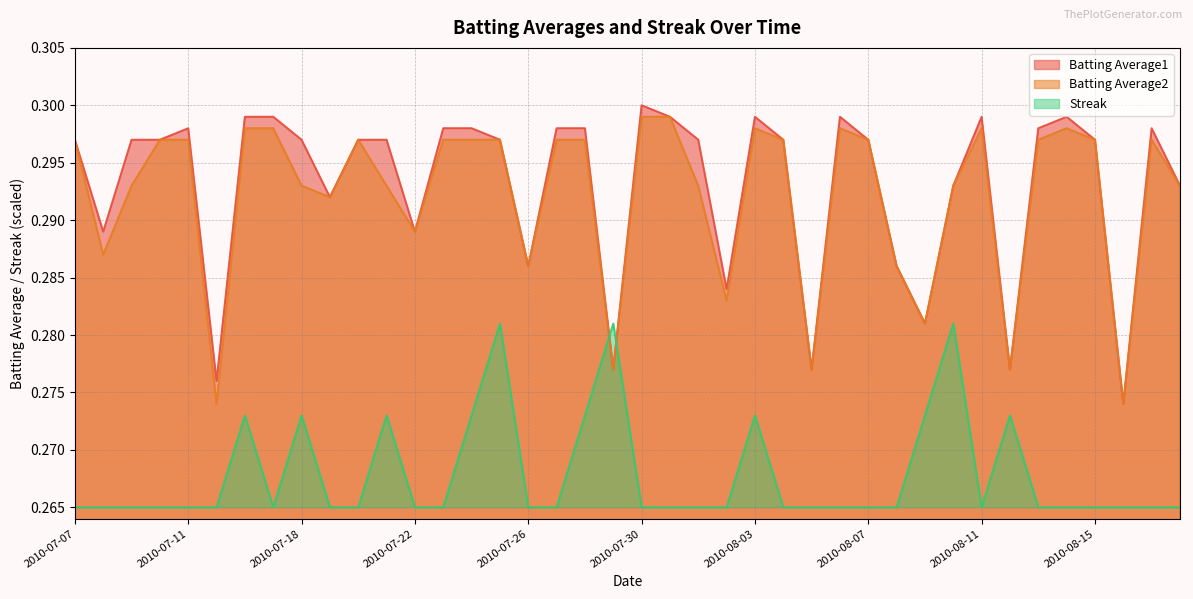

How many intersections are there between Streak and Batting Average2?

2